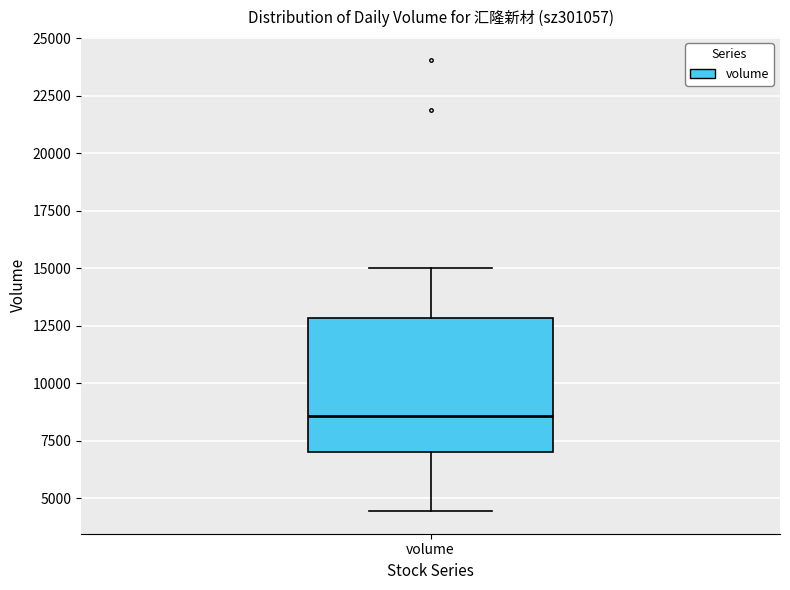

Where does the median line of the box for volume sit on the y-axis? The values are not printed on the chart, so give them approximately, as read against the axis.

8500